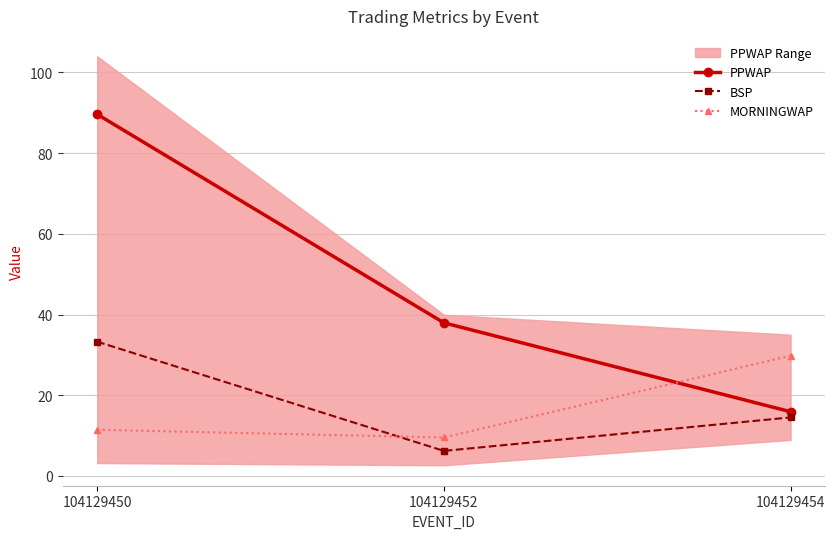

What is the approximate value of BSP at 104129450?

33.3